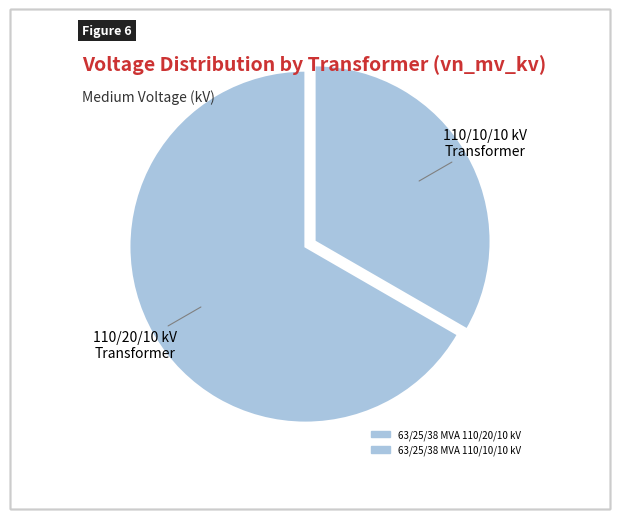

How many slices are in this pie chart?

2